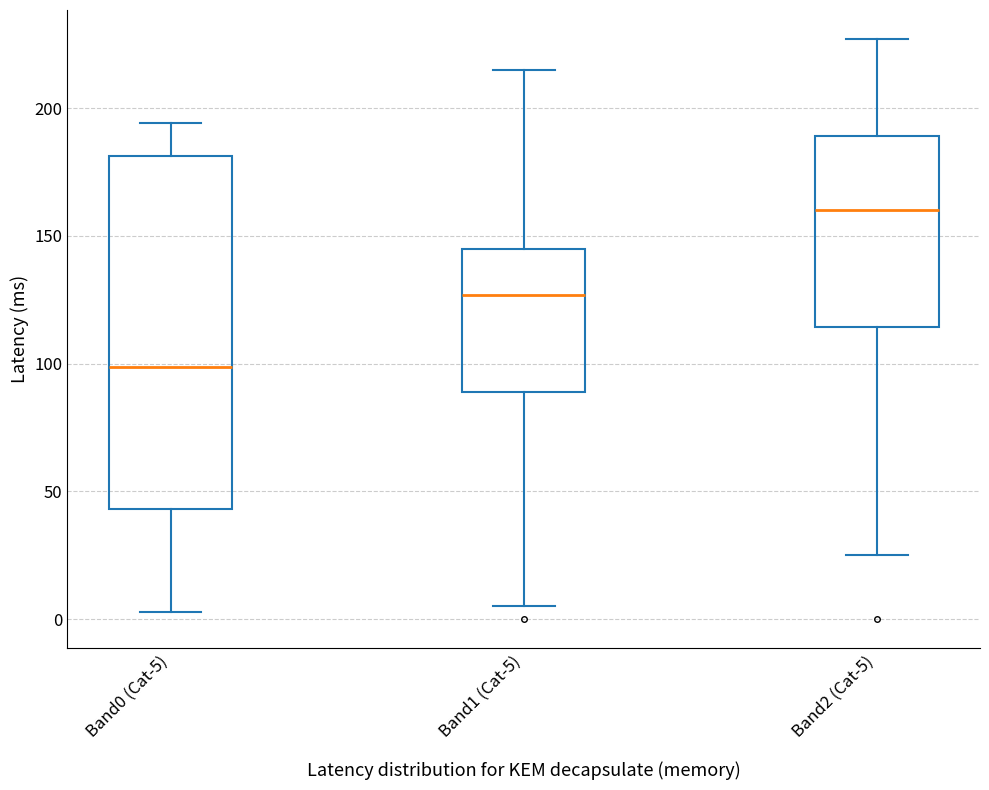

Reading left to right, read every box against the y-axis: the position of its median line, the range the box covers, and the ends of its whiskers. The values are not printed on the chart, so give them approximately, as read against the axis.

Band0 (Cat-5): median 100, box 45 to 180, whiskers 5 to 195
Band1 (Cat-5): median 125, box 90 to 145, whiskers 5 to 215
Band2 (Cat-5): median 160, box 115 to 190, whiskers 25 to 225